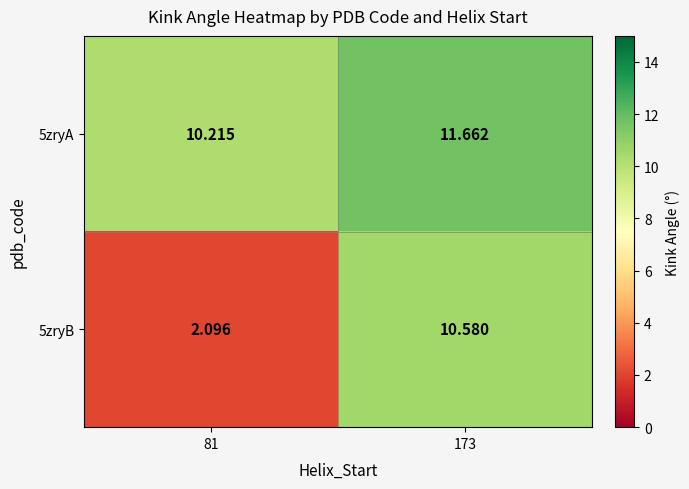

Is the value of 5zryB at 173 greater than the value of 5zryA at 81?

Yes